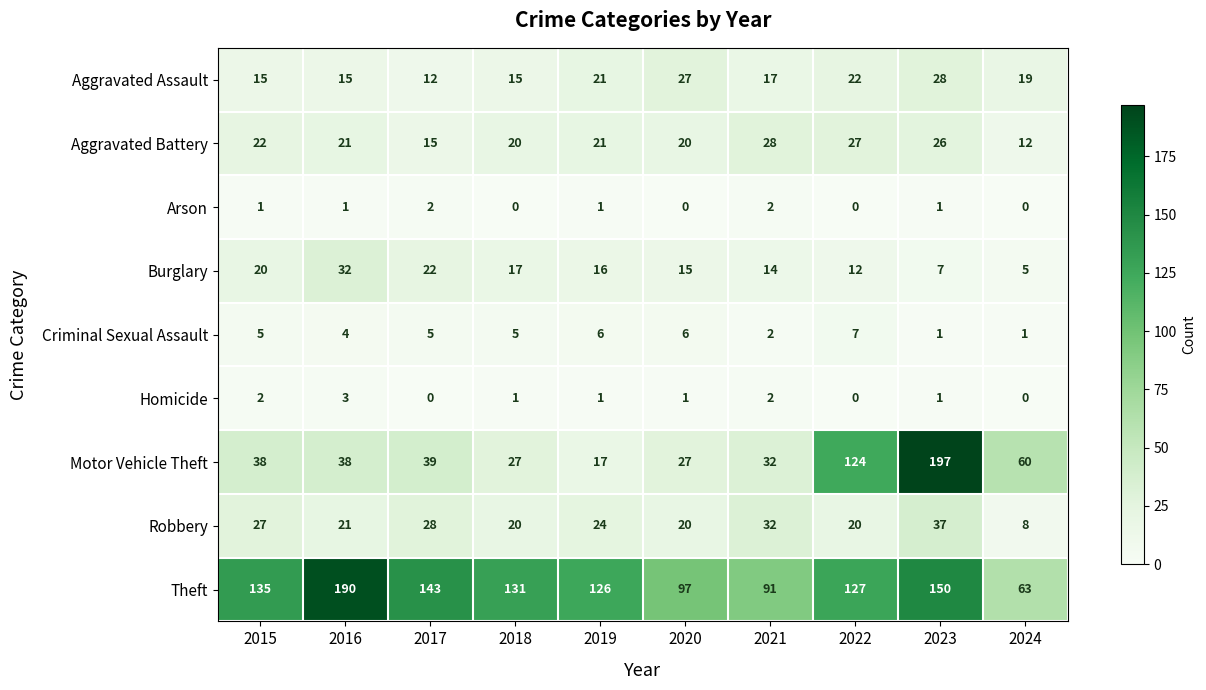

Count the Criminal Sexual Assault values in the range 2 to 6.

7